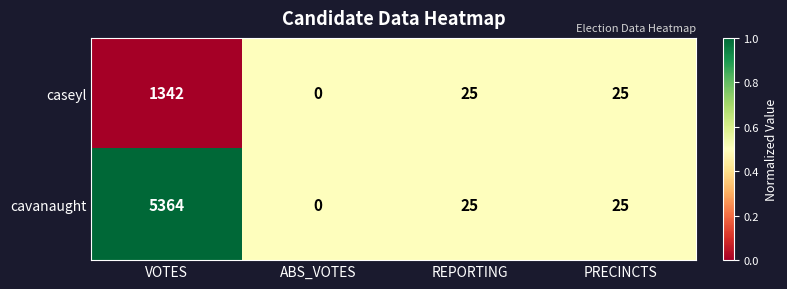

Reading left to right, extract all data points from this chart.

caseyl: VOTES=1342	ABS_VOTES=0	REPORTING=25	PRECINCTS=25
cavanaught: VOTES=5364	ABS_VOTES=0	REPORTING=25	PRECINCTS=25